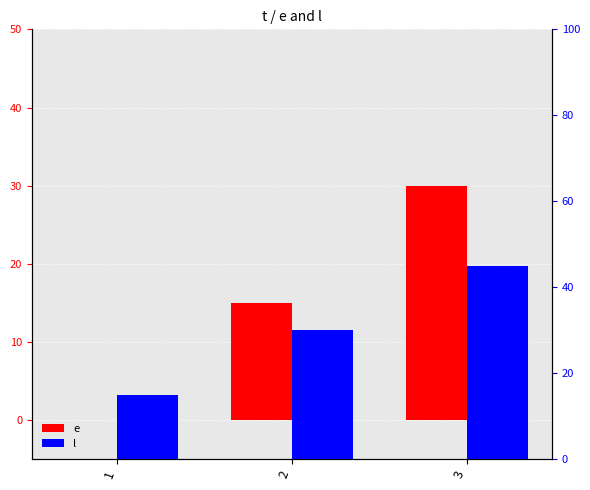

What is the difference between the second highest and minimum values in the e series?

15